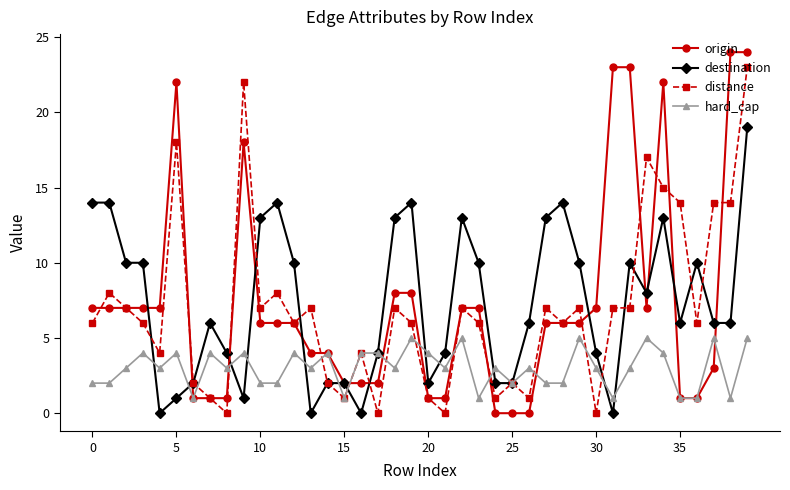

At how many categories does at least one series exceed 20?

7